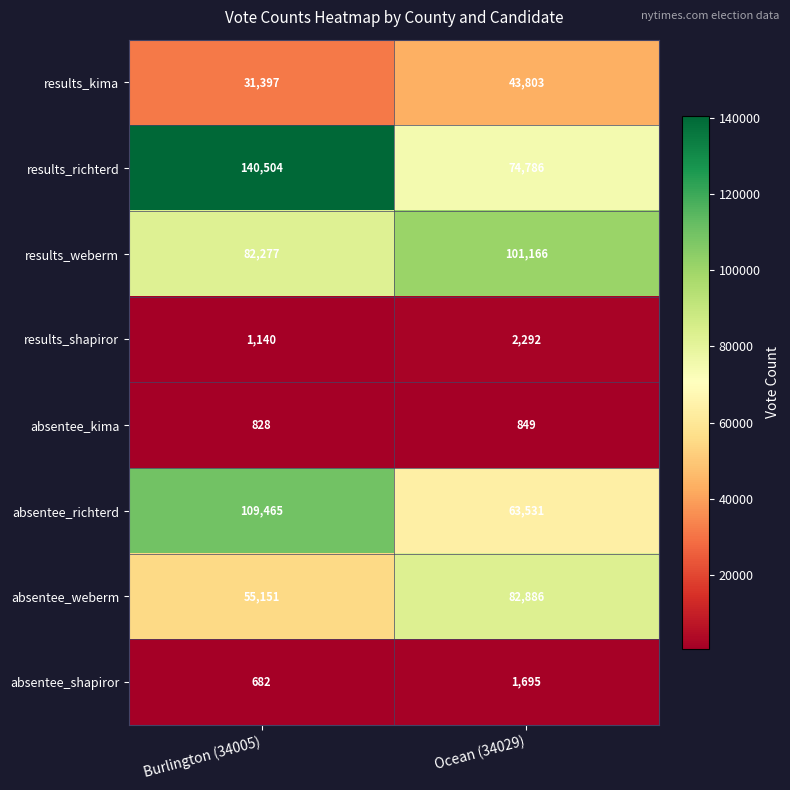

At which category does the chart reach its minimum across all series?

Burlington (34005)